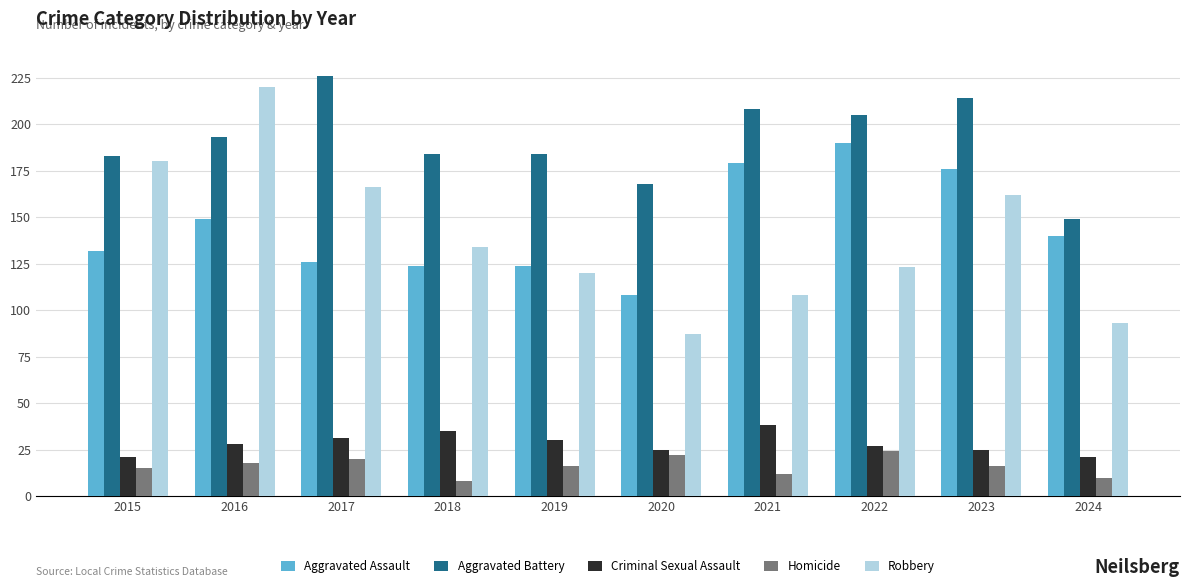

How many categories are shown in the chart?

10